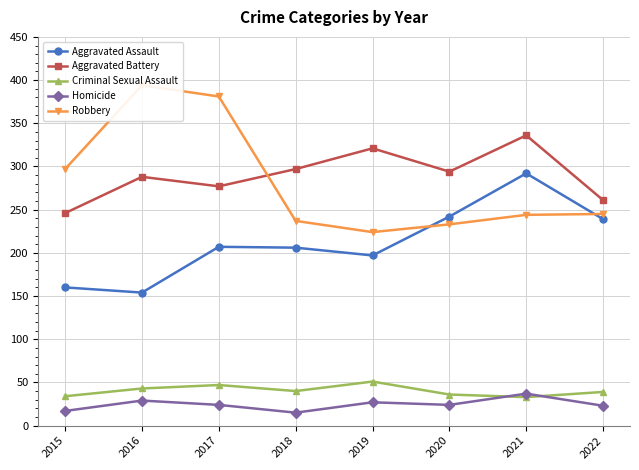

How many values in the Aggravated Assault series exceed 207?

3